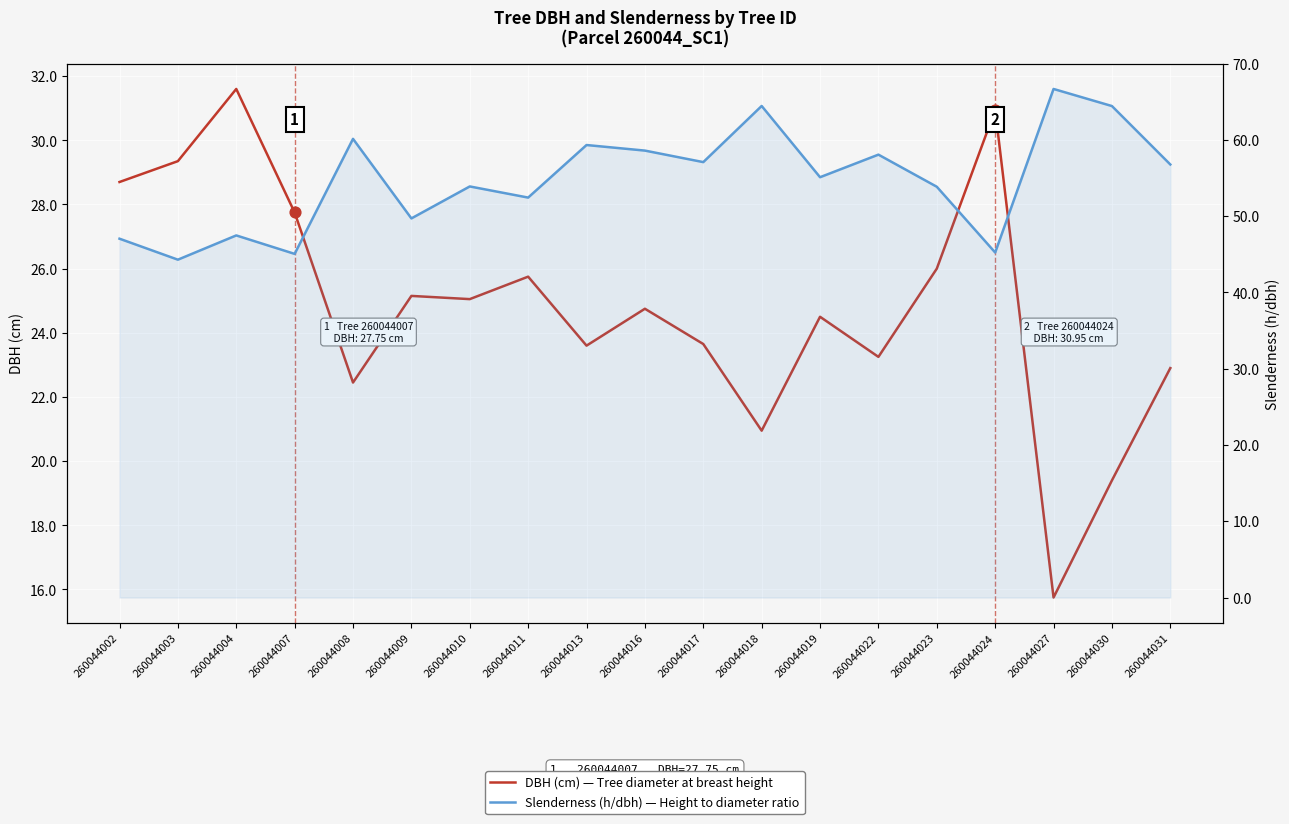

Is the value of Slenderness (h/dbh) — Height to diameter ratio at 260044019 greater than the value of DBH (cm) — Tree diameter at breast height at 260044007?

Yes